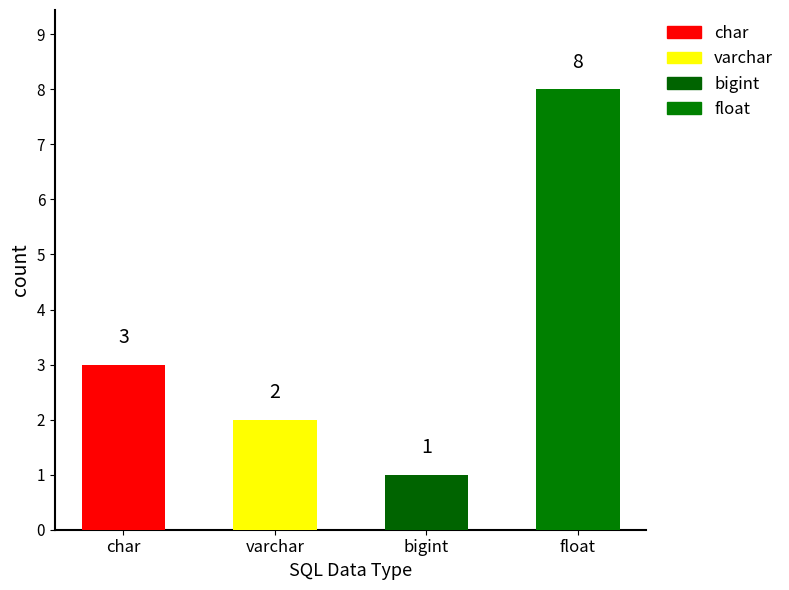

At which category does the chart reach its minimum across all series?

bigint